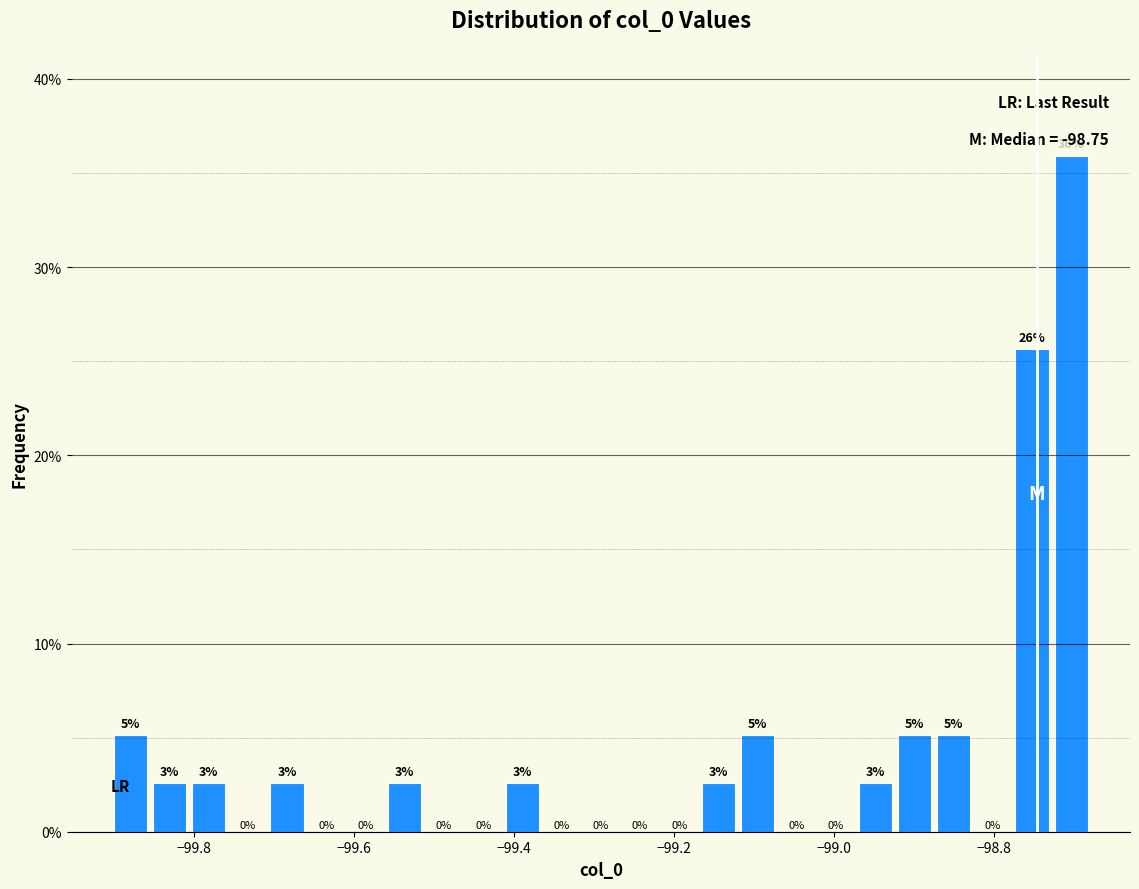

Read against the x-axis, roughly where is the centre of the tallest bar?

-98.70